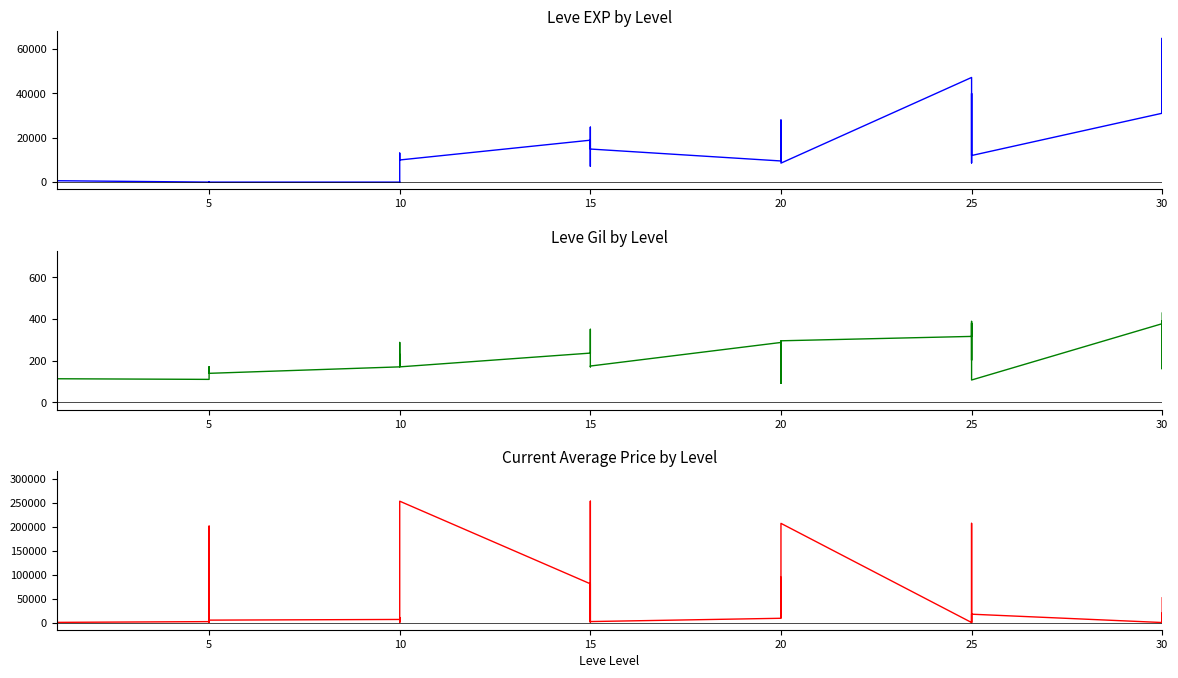

The Leve Gil series shows 79.1 at 25. True or false?

False